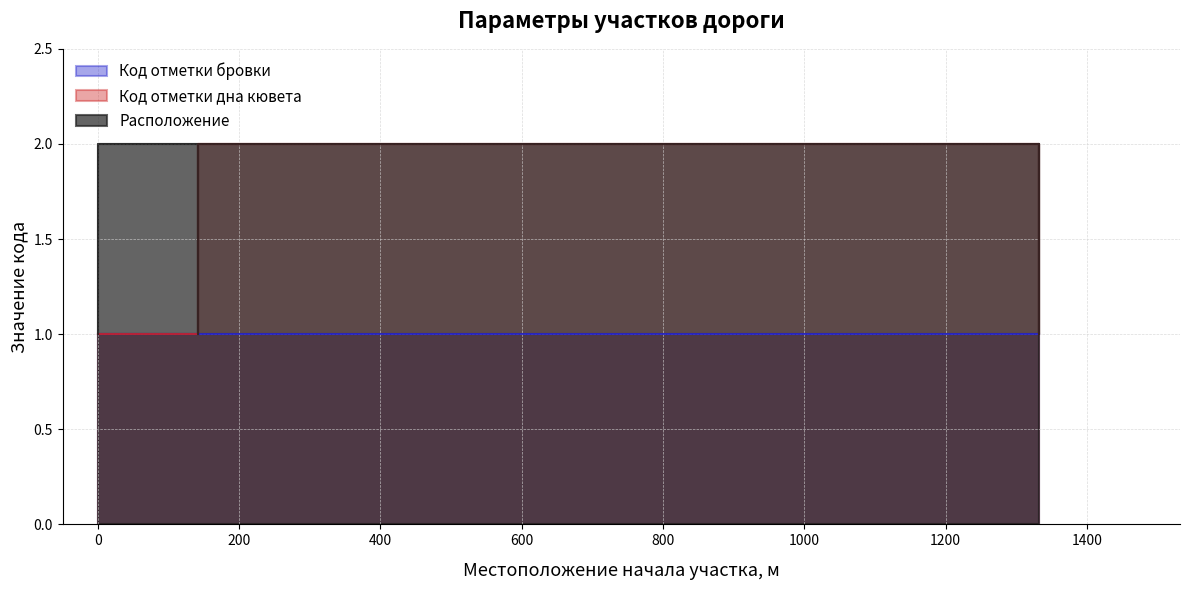

Between 0 and 1332, which series saw the biggest shift?

Расположение